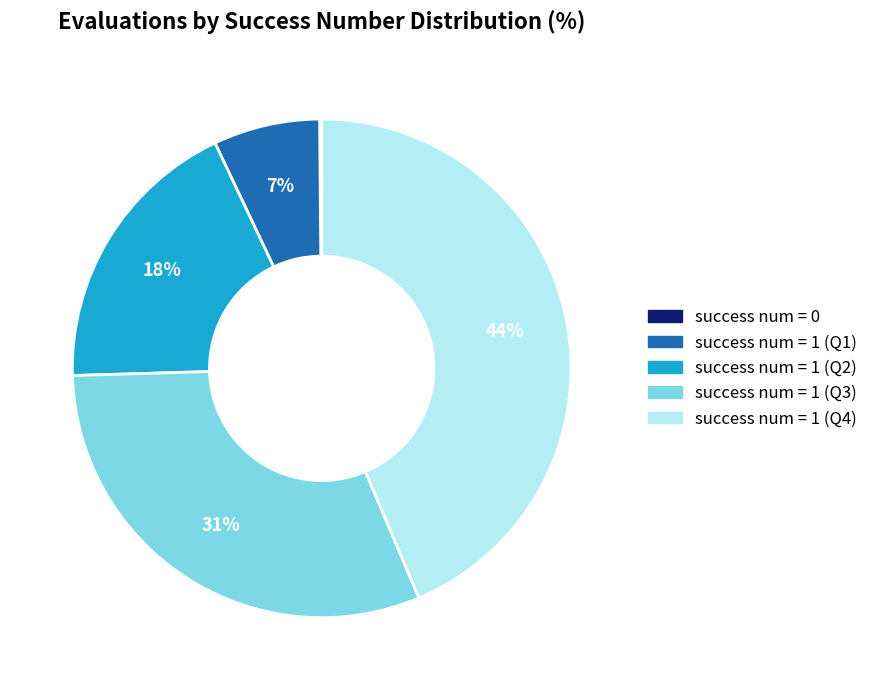

The success num = 1 (Q3) slice represents 31% of the pie. True or false?

True